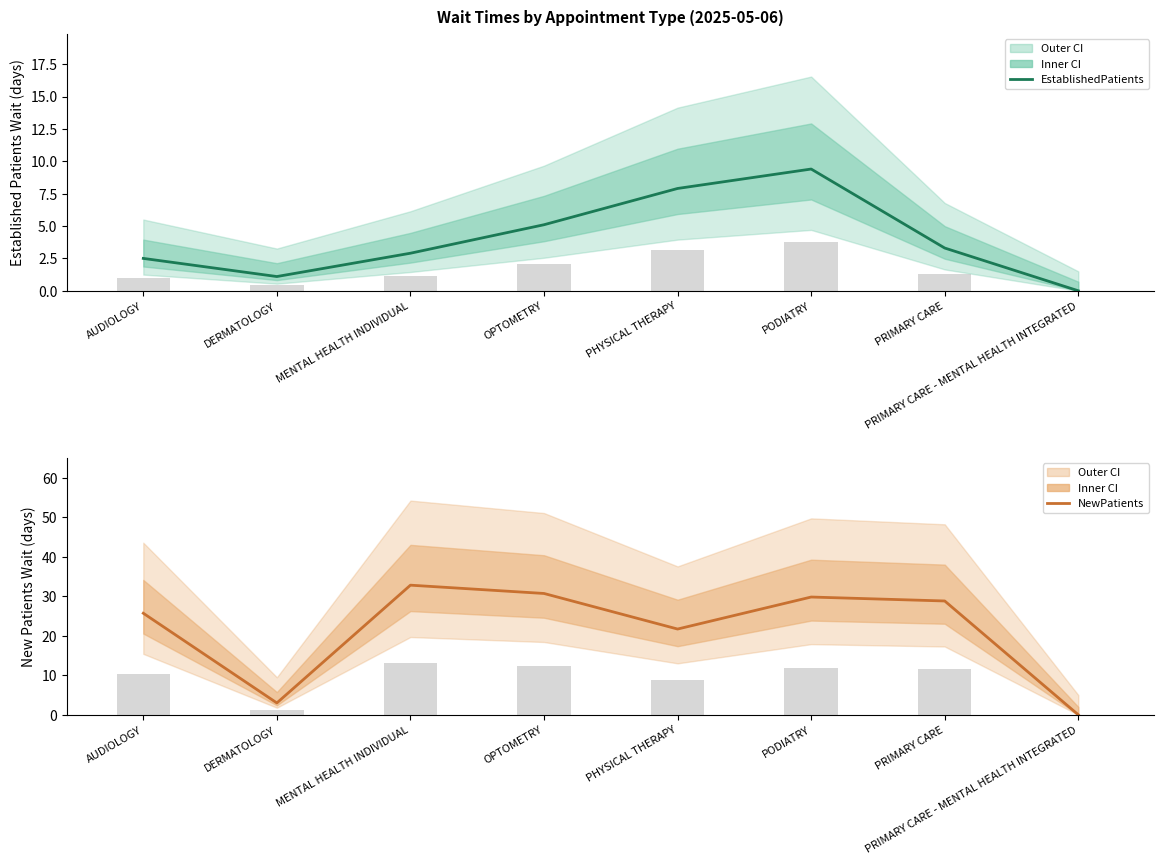

What is the difference between the maximum and minimum values in the EstablishedPatients series?

9.4